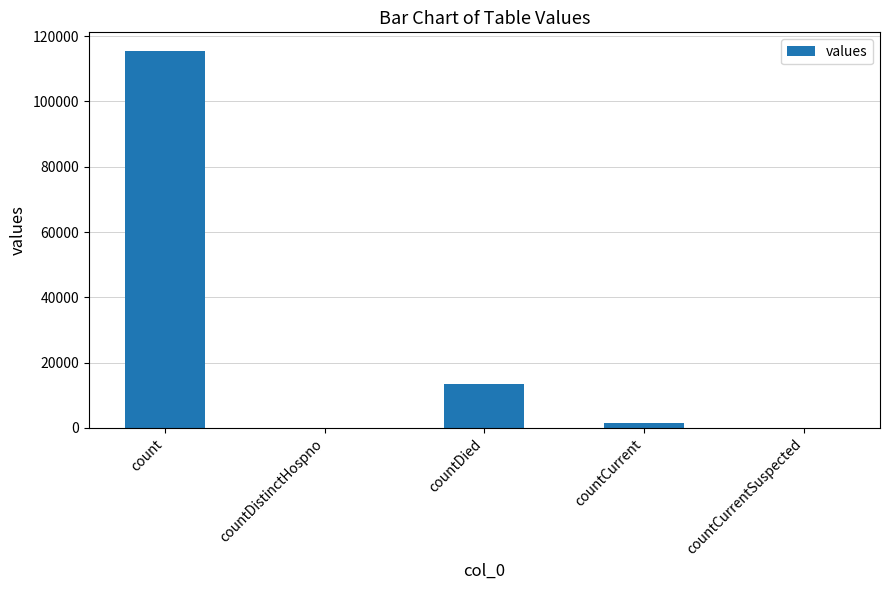

What is the sum of the values at countDied and countCurrentSuspected?

13343